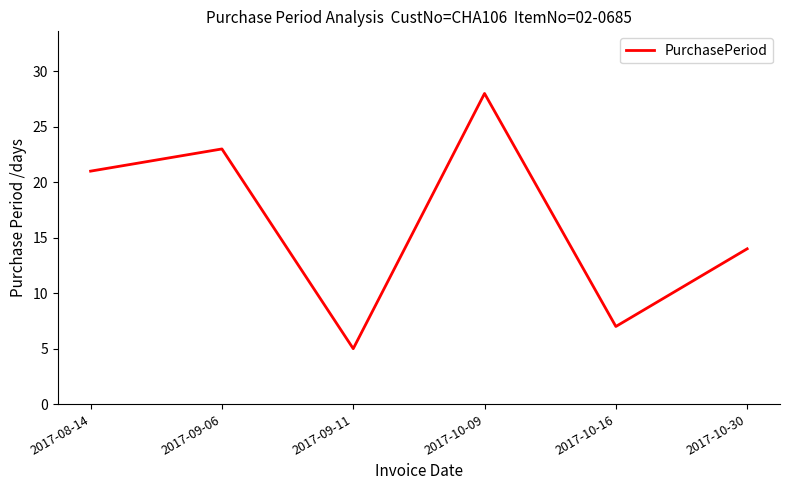

Approximately how many times larger is the value at 2017-09-11 compared to 2017-09-06?

0.2